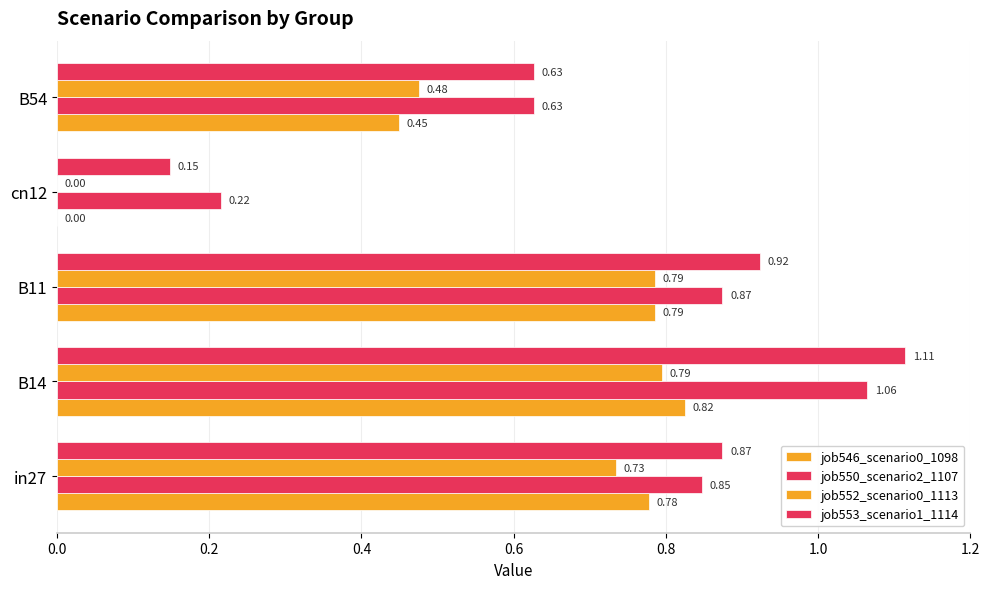

How many values in the job546_scenario0_1098 series exceed 0?

4